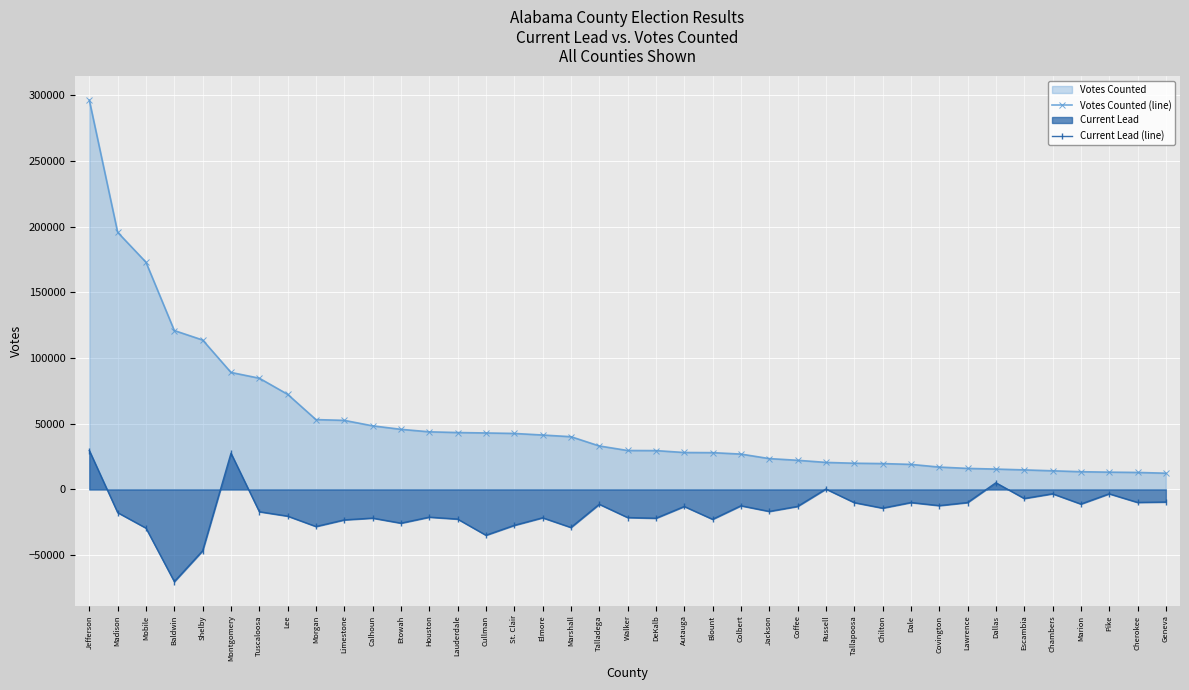

Which series has the largest total across all categories?

Votes Counted (line)